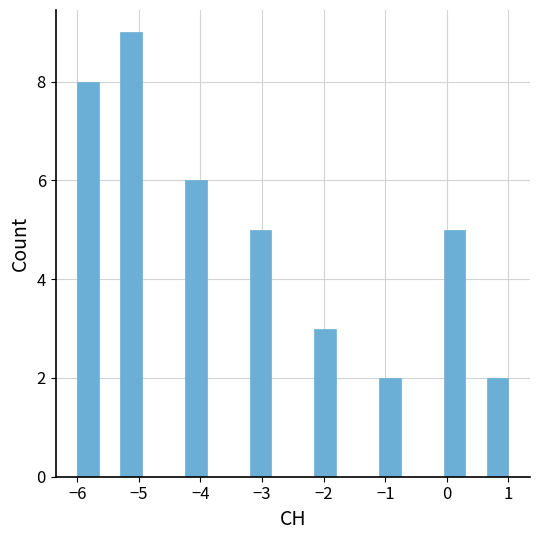

Around what value on the x-axis is the tallest bar? Give the approximate position of its centre, as read against the axis.

-5.1